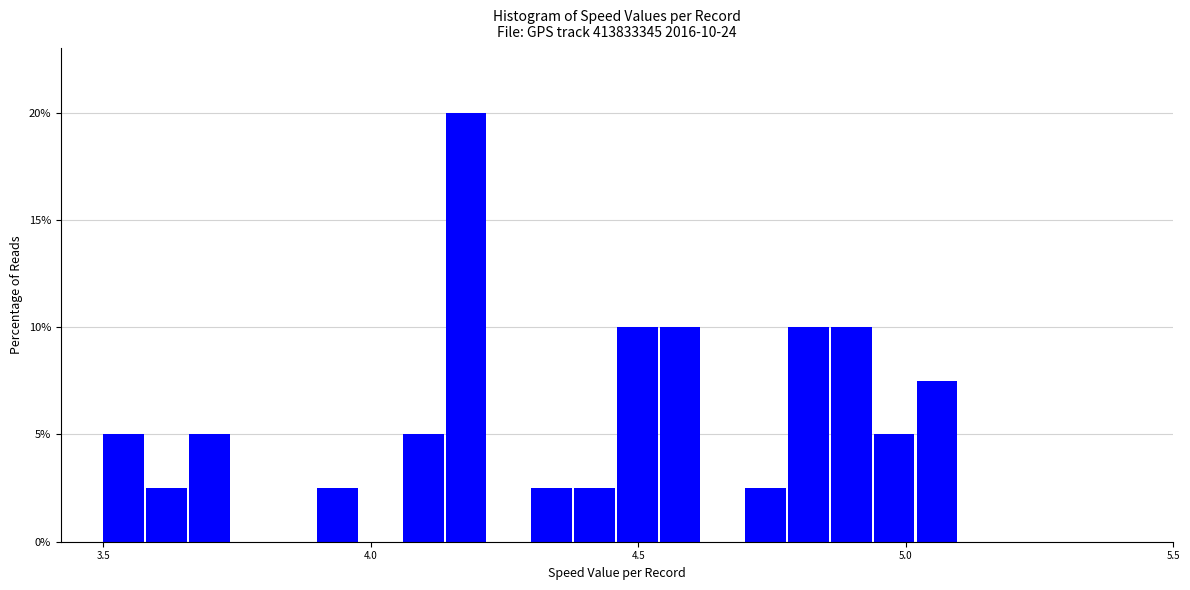

Around what value on the x-axis is the tallest bar? Give the approximate position of its centre, as read against the axis.

4.20